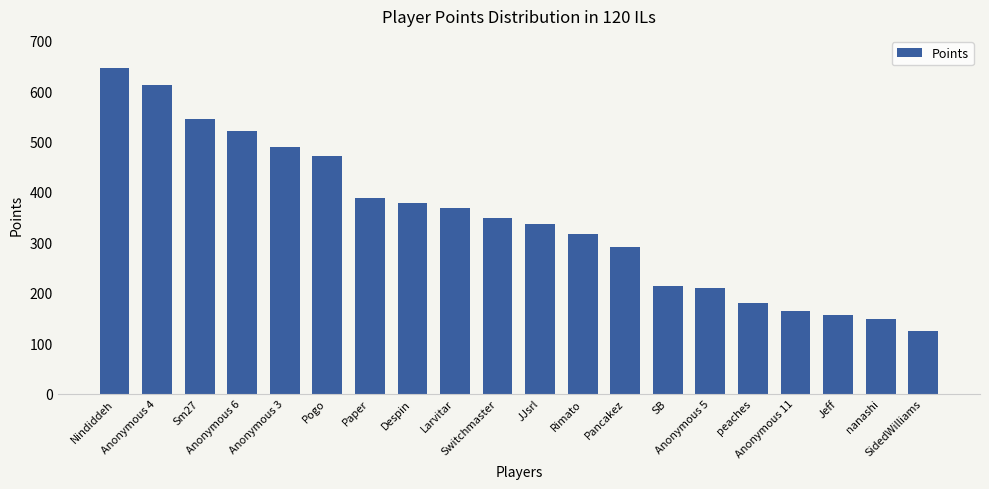

At which category does the chart reach its peak across all series?

Nindiddeh